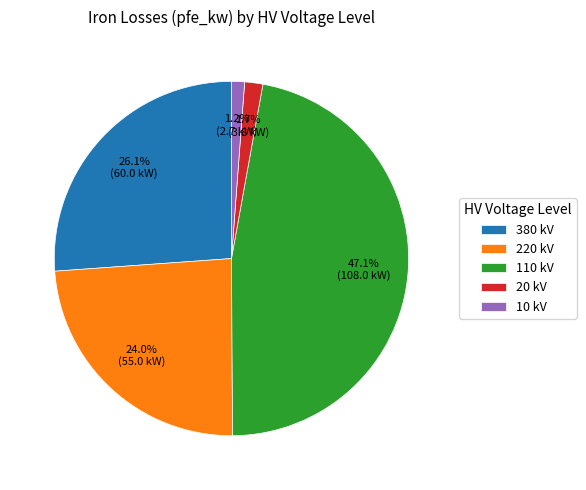

Is there any slice that represents more than half of the pie?

No